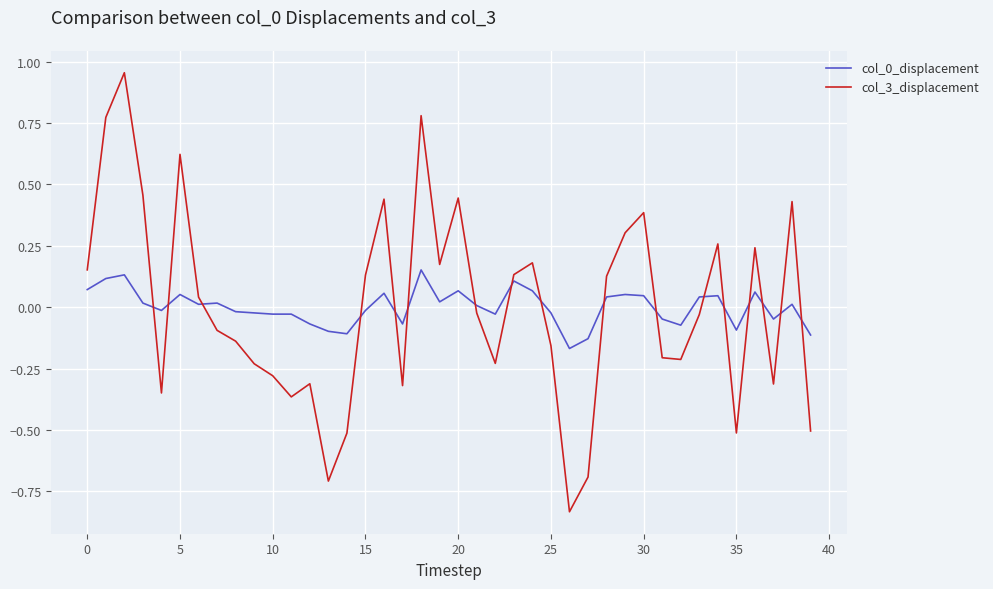

True or false: col_0_displacement and col_3_displacement intersect in this chart.

True